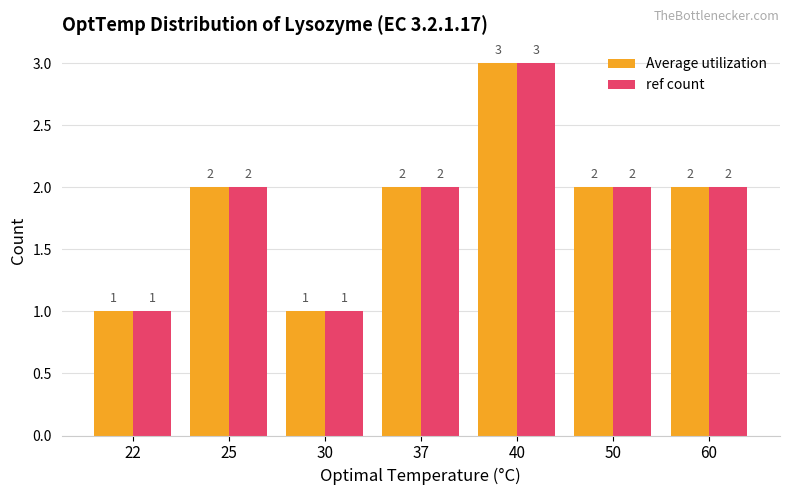

What is the maximum value shown in the chart?

3